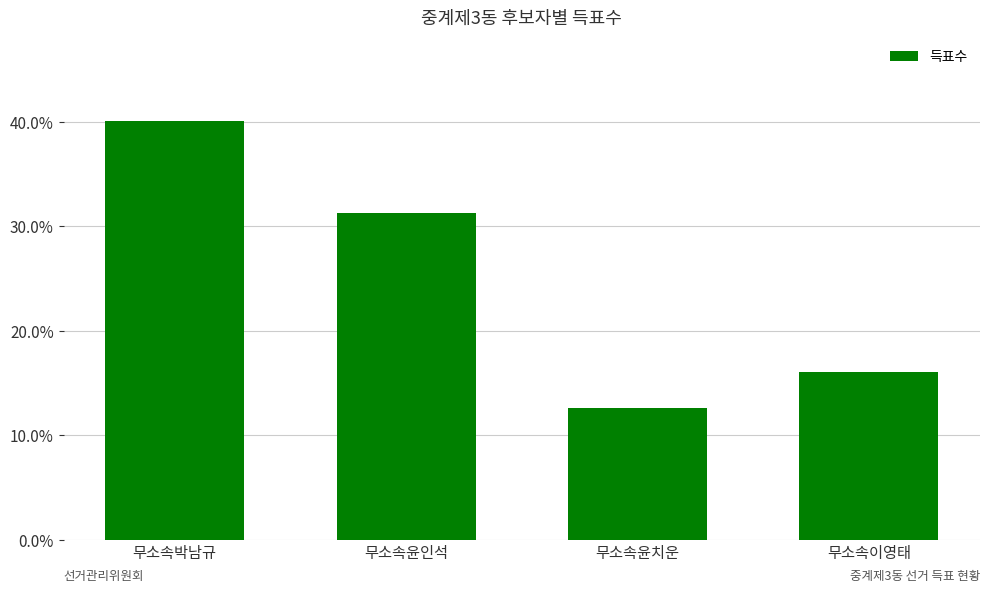

How many bars are there in total?

4